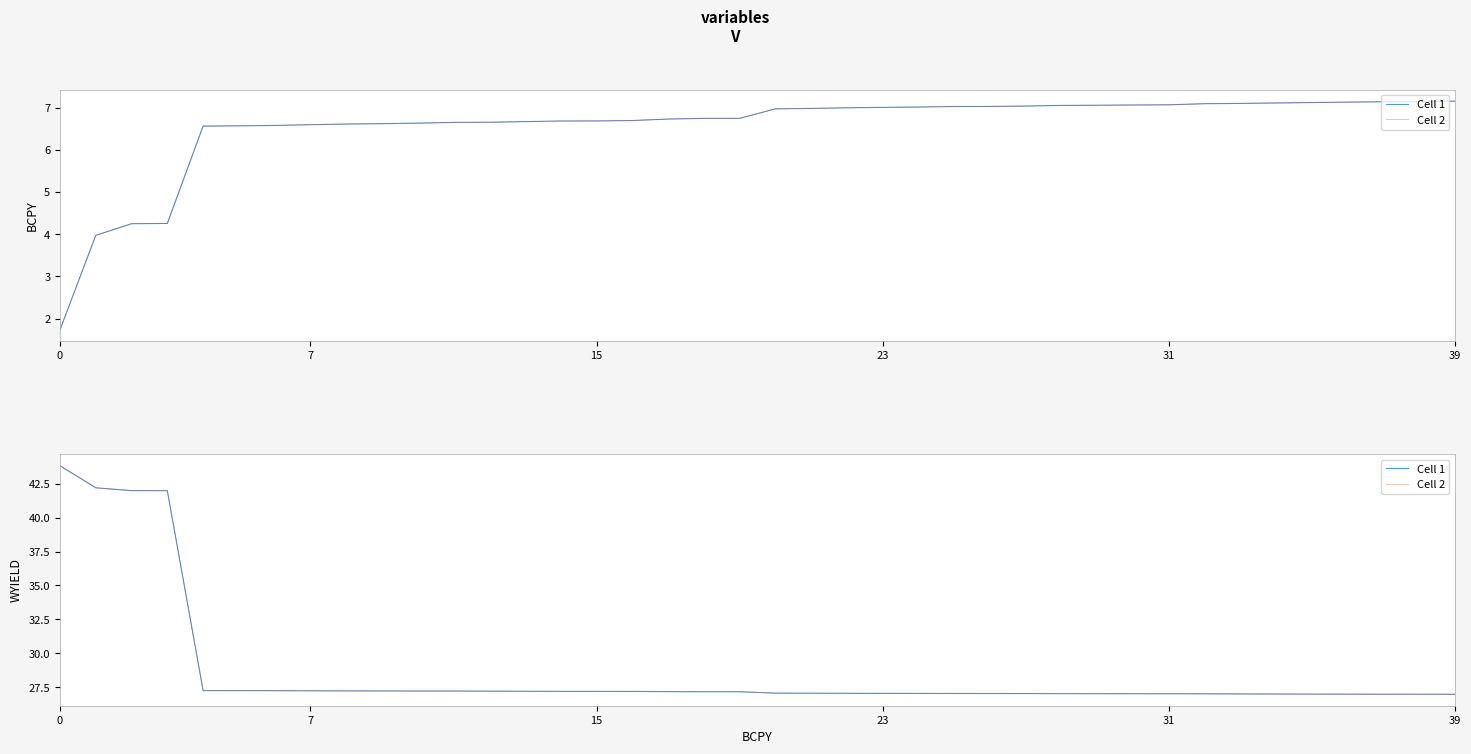

Which series has the widest spread of values?

Cell 1